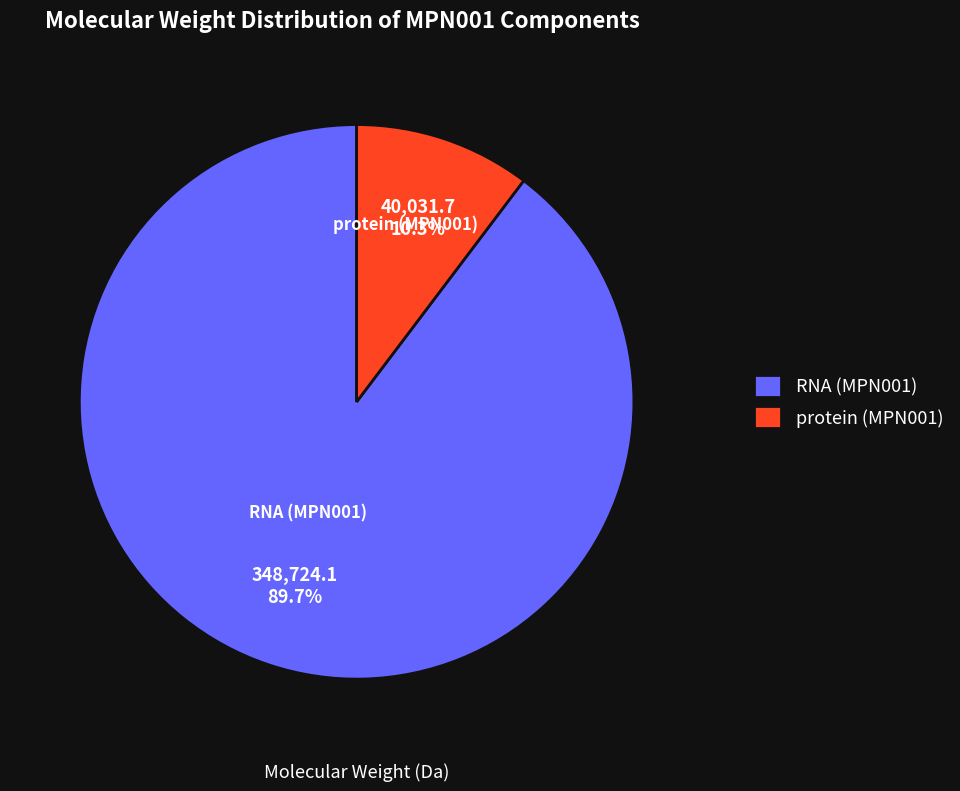

Does any single category account for the majority?

Yes